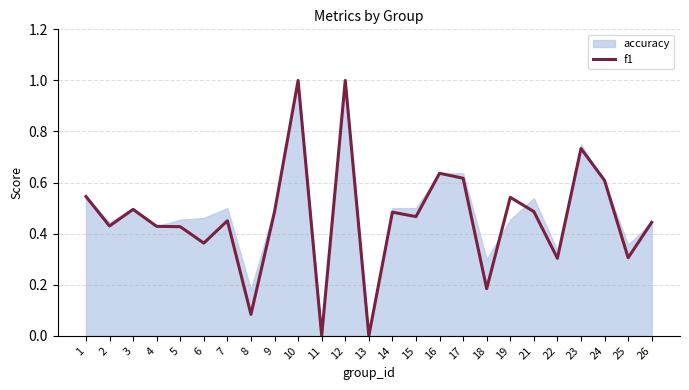

How many interior local peaks (higher than both neighbors) does the data have?

8